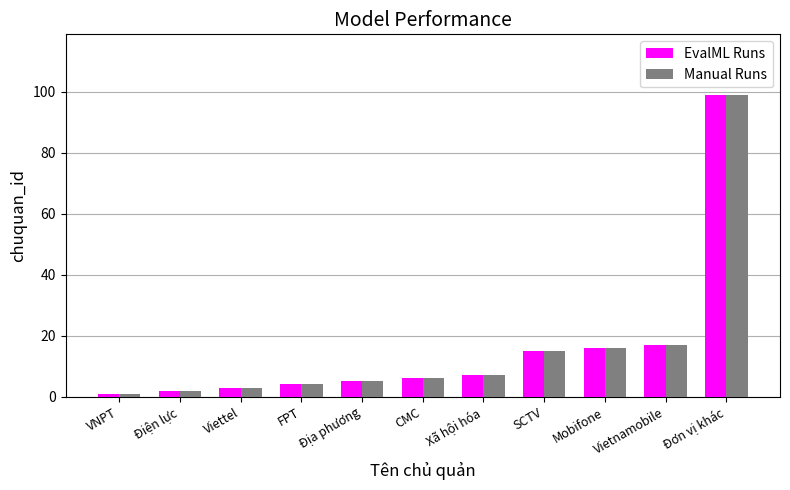

What is the greatest value displayed?

99